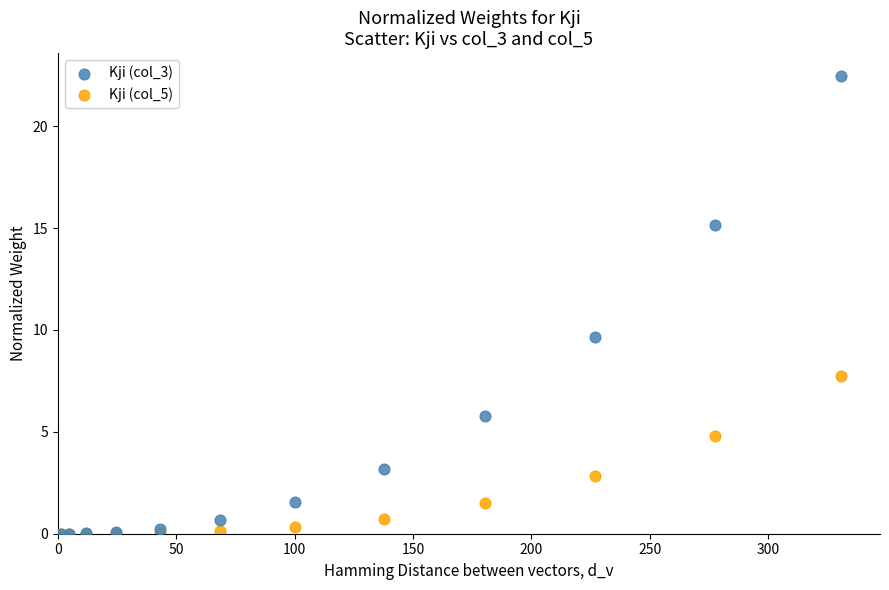

What are all the series names shown in the legend?

Kji (col_3), Kji (col_5)